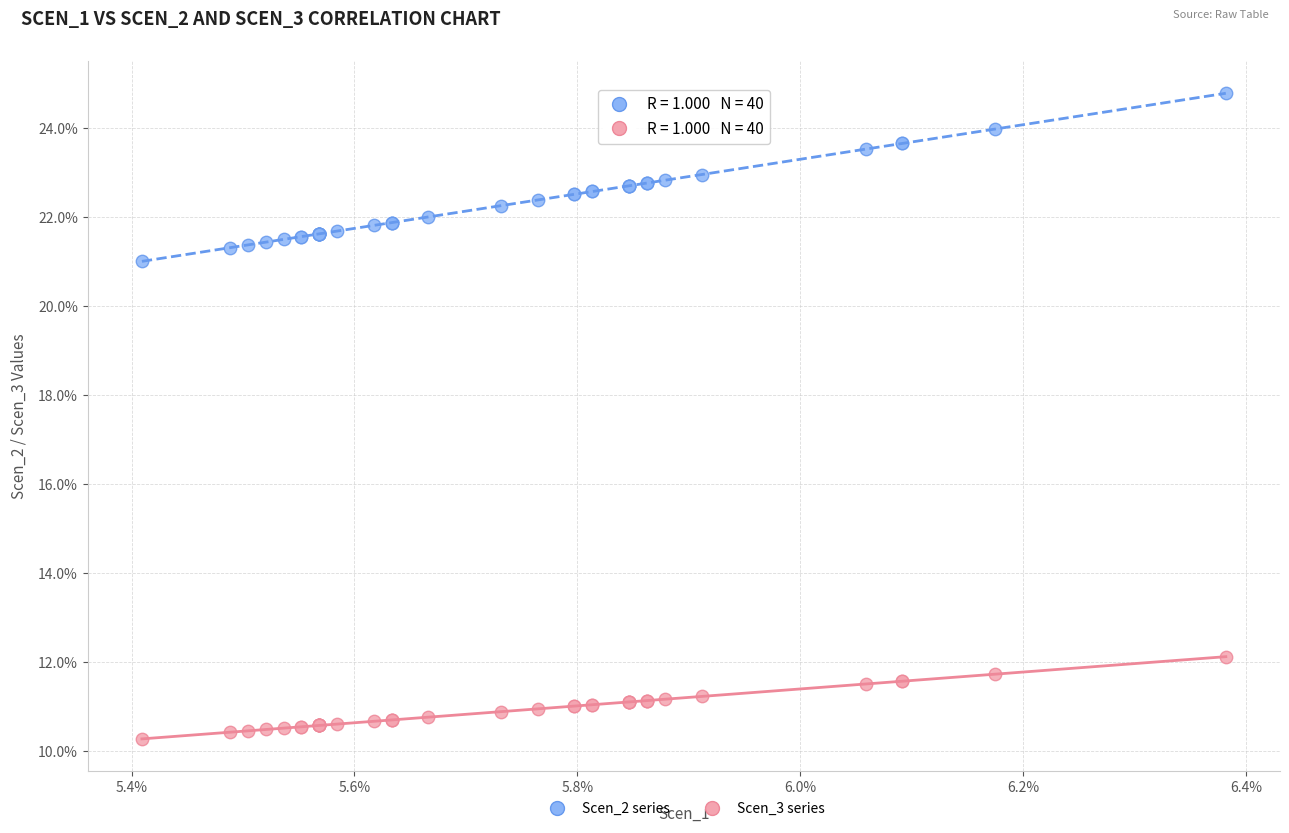

Which series reaches the maximum Y coordinate?

Scen_2 series